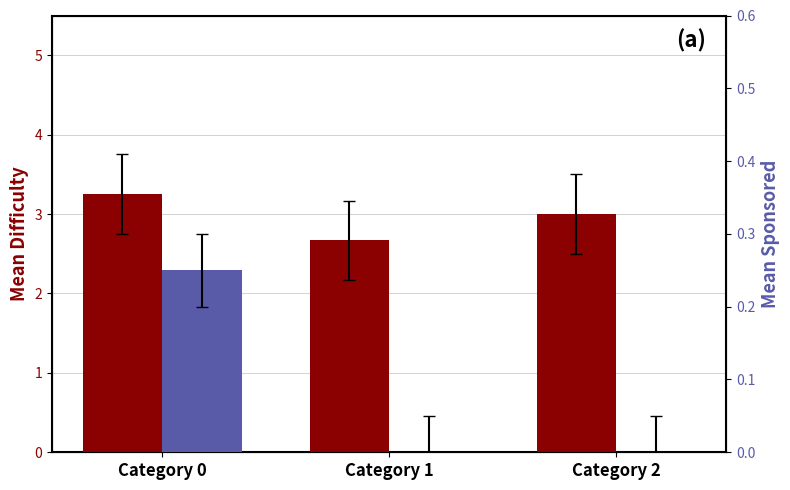

Rank the series at Category 2 from highest to lowest value.

Difficulty, Sponsored